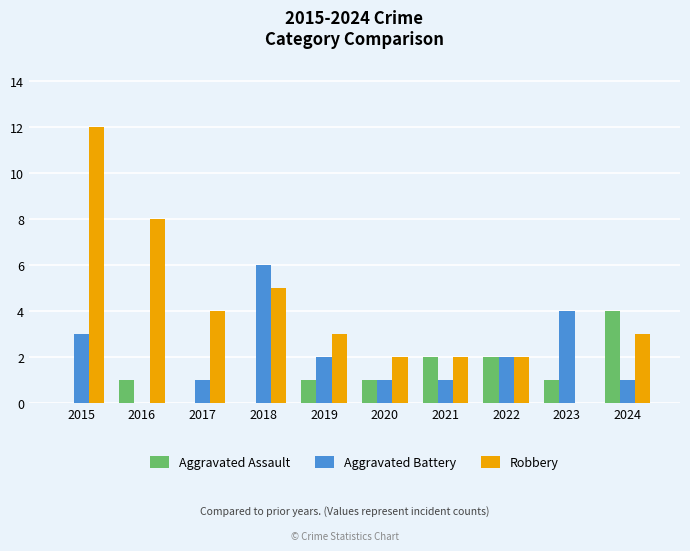

Between 2020 and 2024, which series saw the biggest shift?

Aggravated Assault